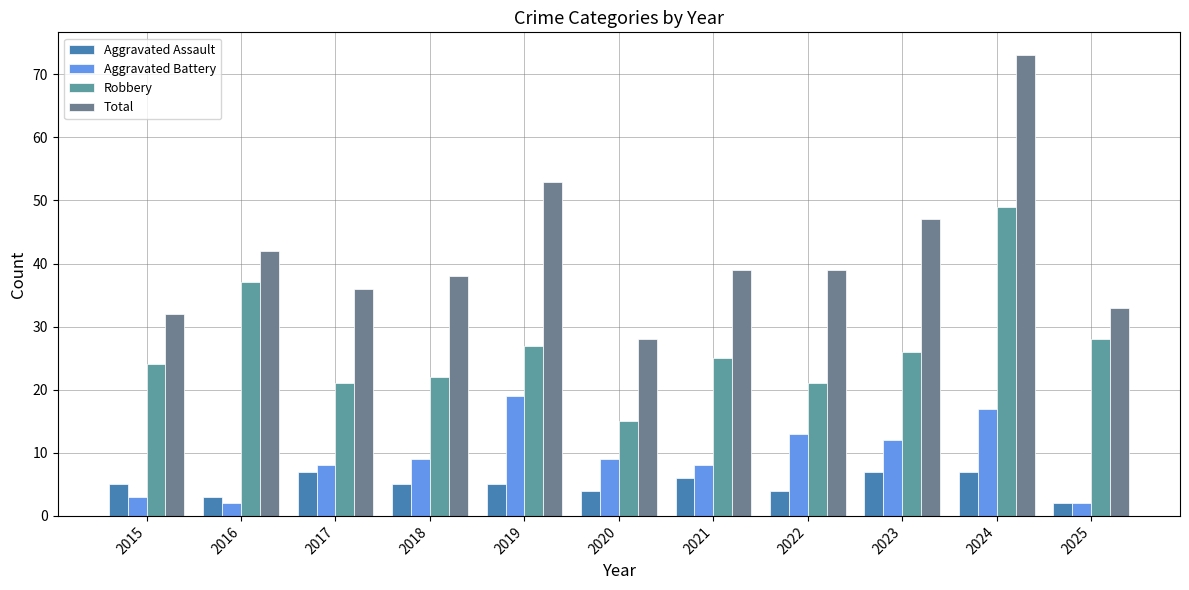

Which label corresponds to the largest value in the chart?

2024